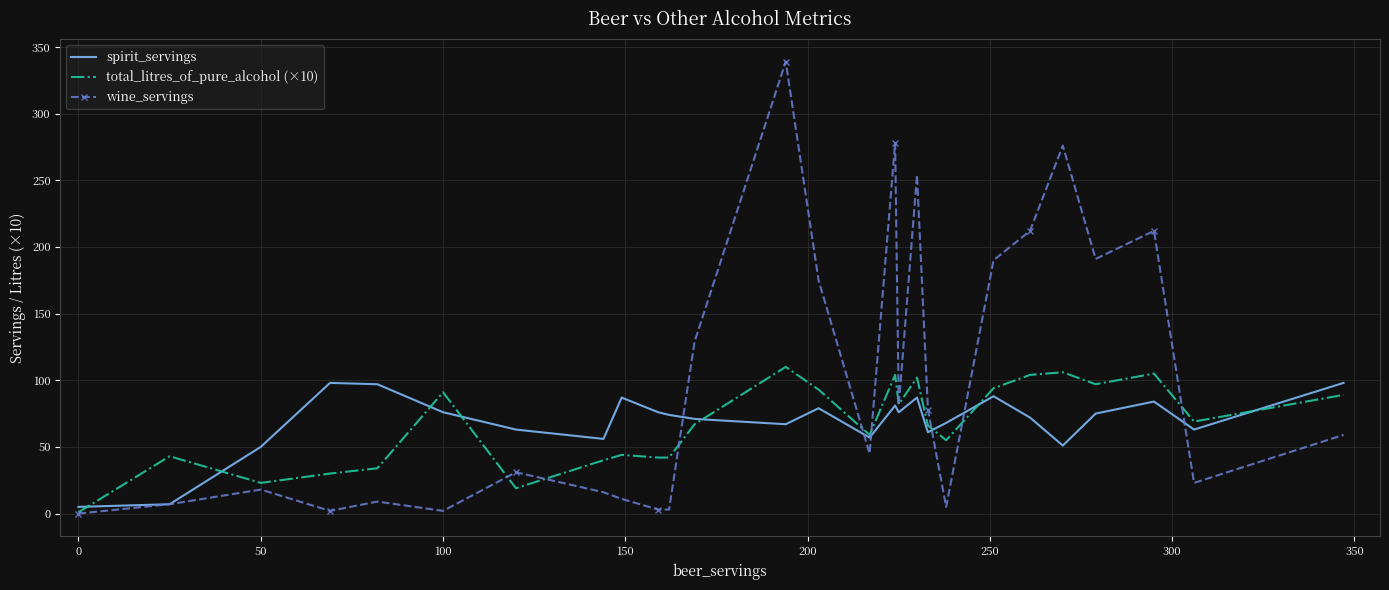

What is the minimum value for spirit_servings?

5